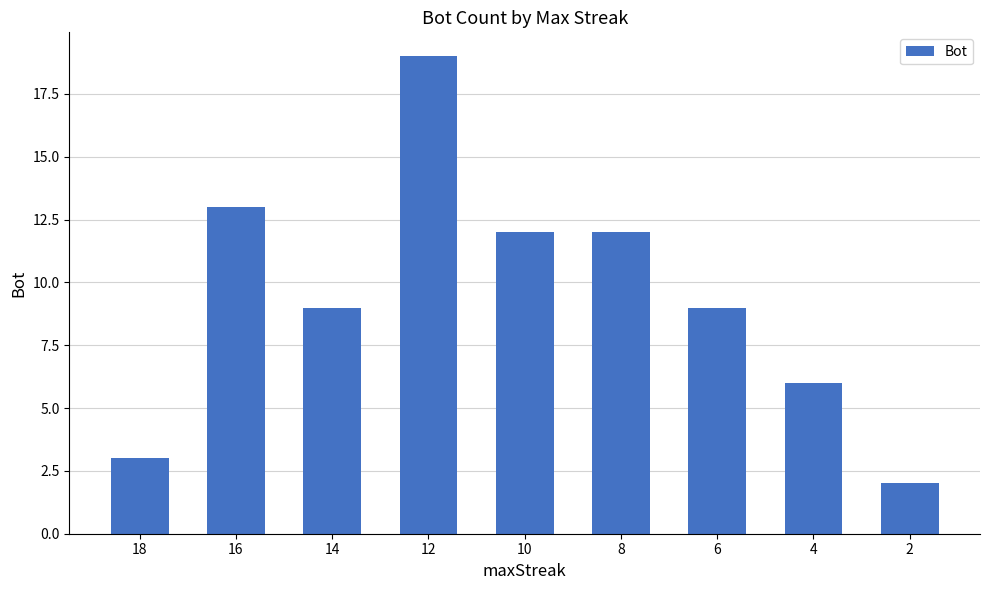

Is it true that the value at 6 is 15?

False